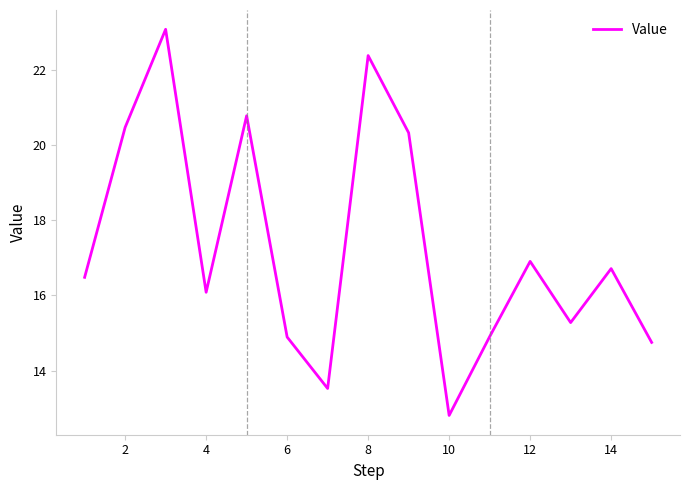

What is the difference between the maximum and minimum values?

10.3